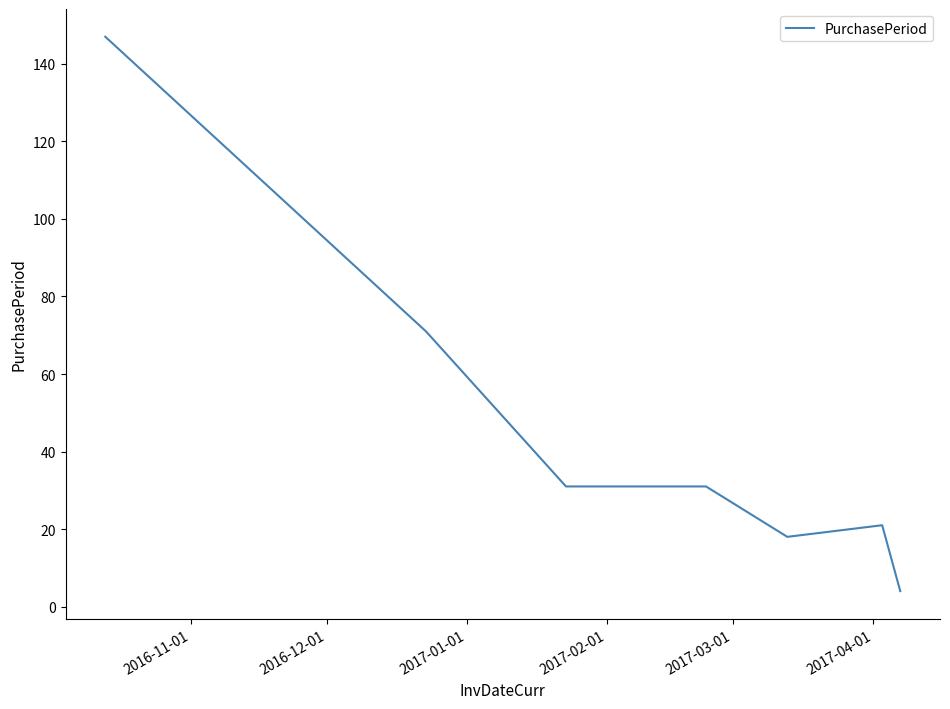

What is the maximum value shown in the chart?

147